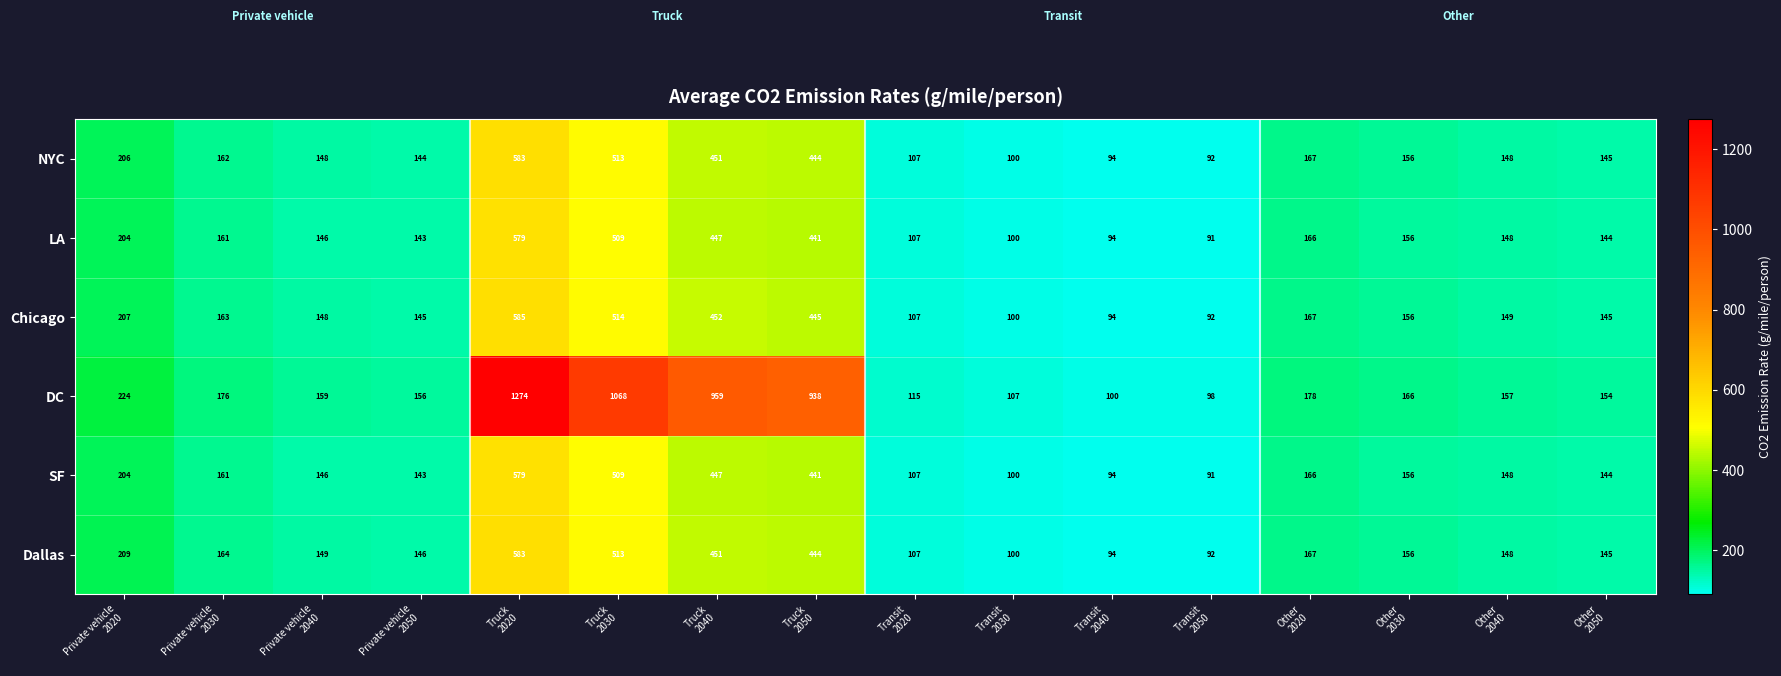

What is the greatest value displayed?

1274